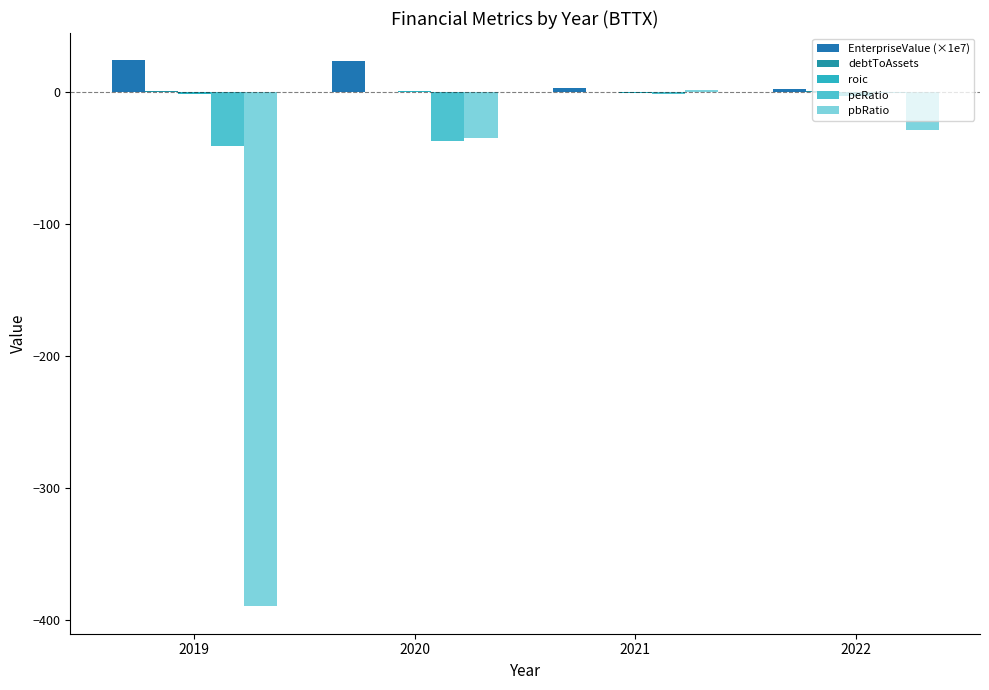

Which series has the largest total across all categories?

EnterpriseValue (×1e7)